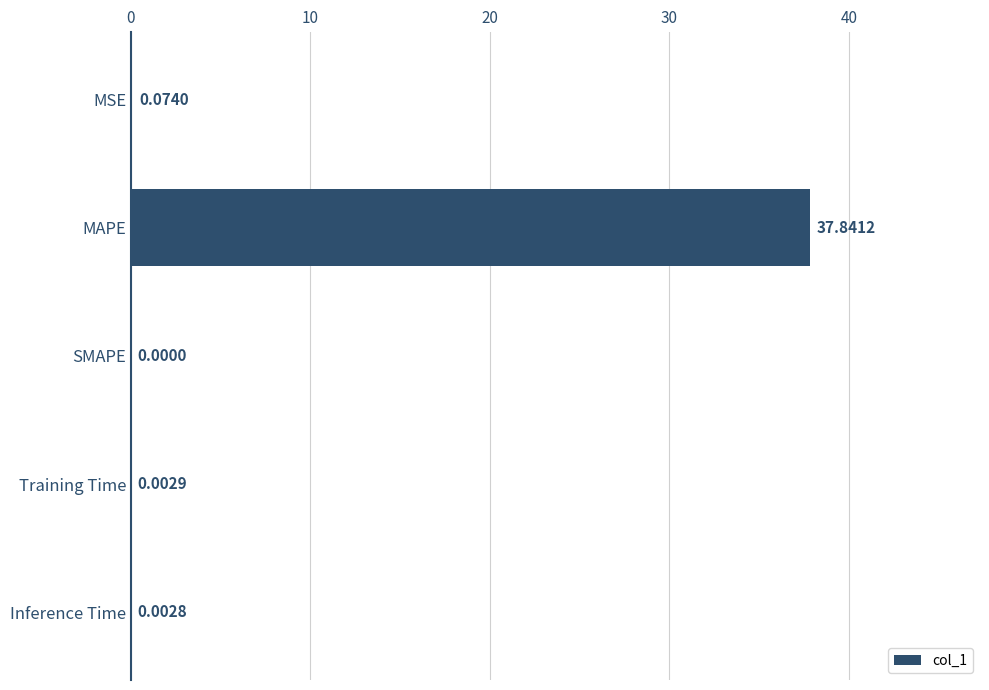

At which category does the chart reach its peak across all series?

MAPE